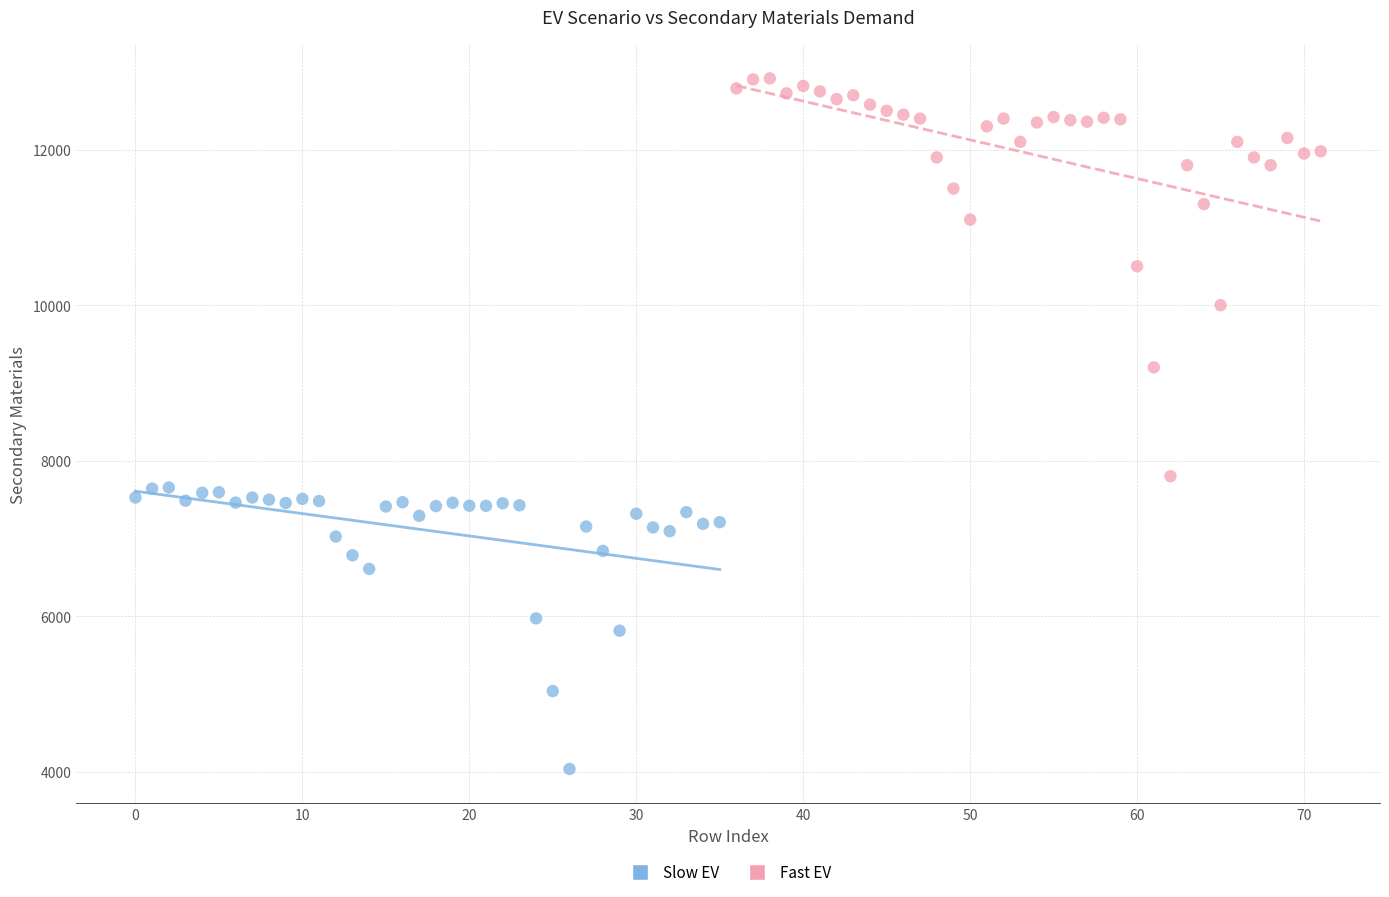

Which series contains the highest Y value?

Fast EV